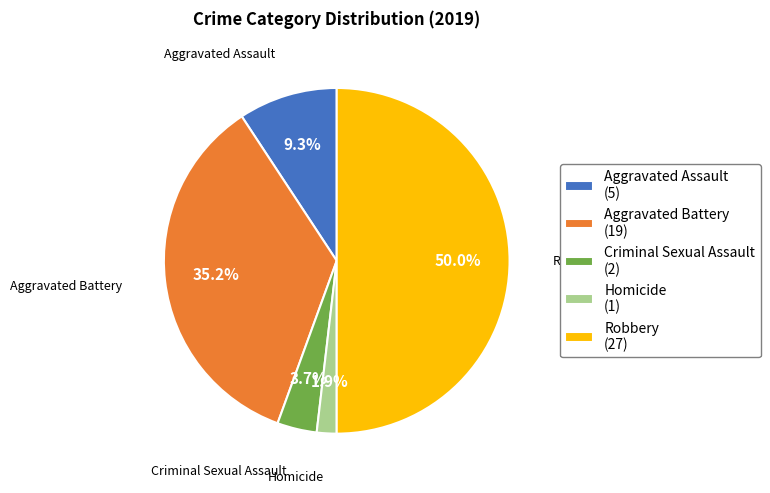

Count the number of slices in the pie.

5